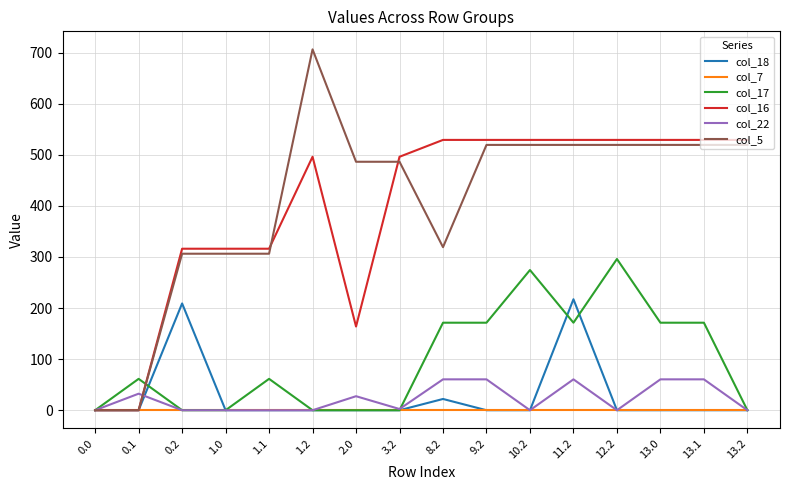

At which category is the sum across all series the highest?

11.2